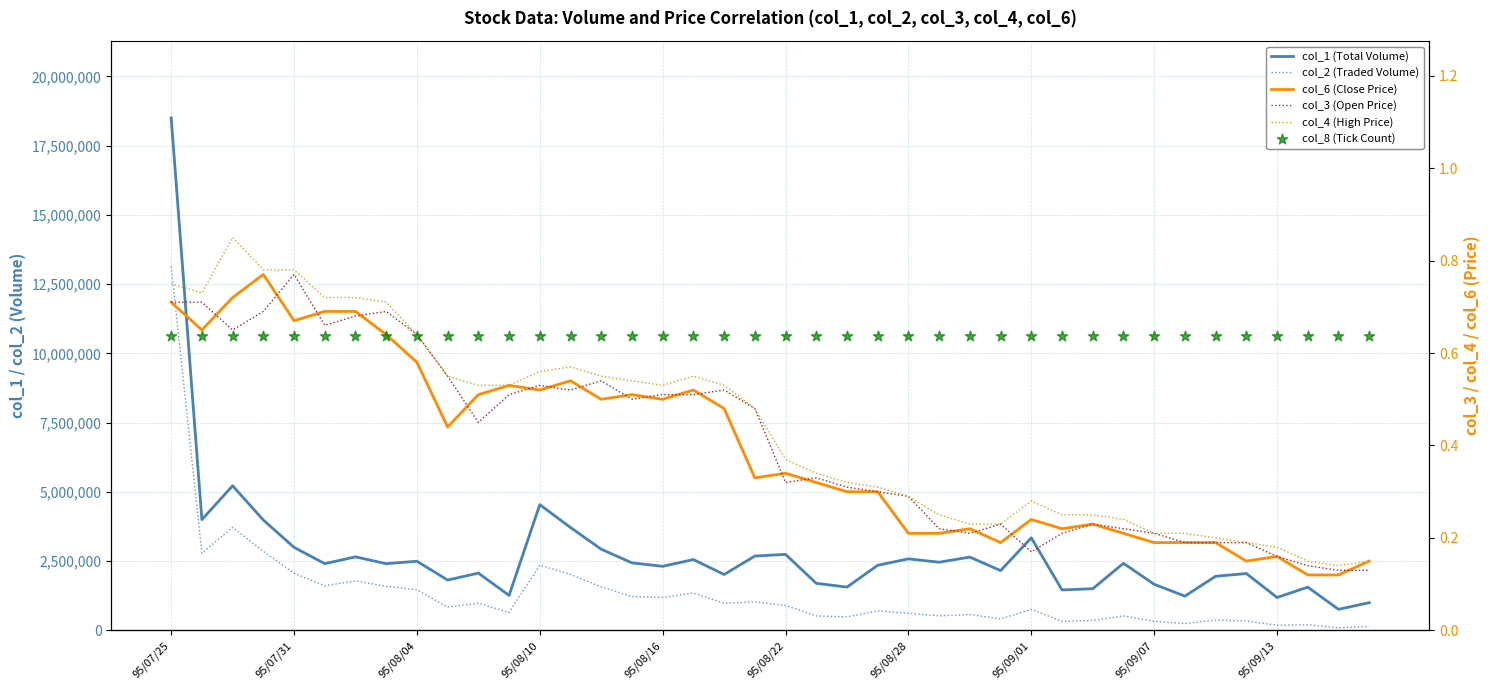

Which series contains the lowest Y value?

col_6 (Close Price)